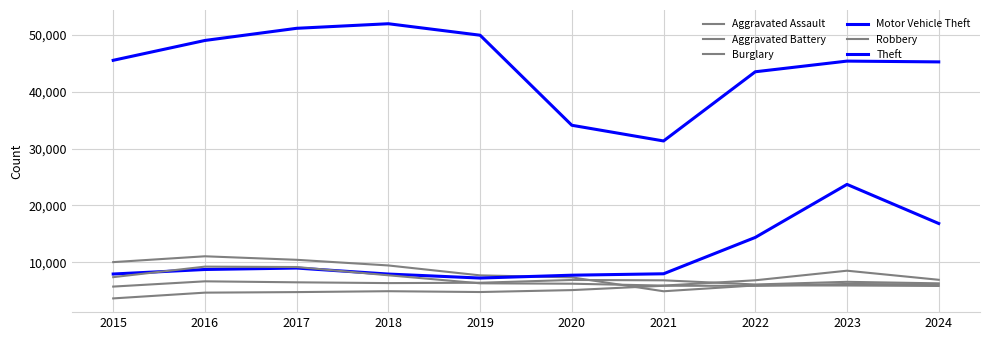

Does the chart have visible grid lines?

Yes